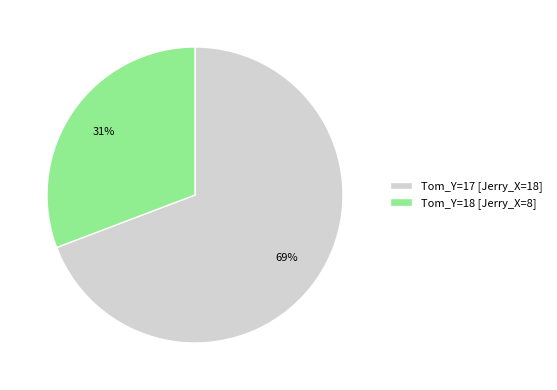

What is the largest slice in the pie chart?

Tom_Y=17 [Jerry_X=18]